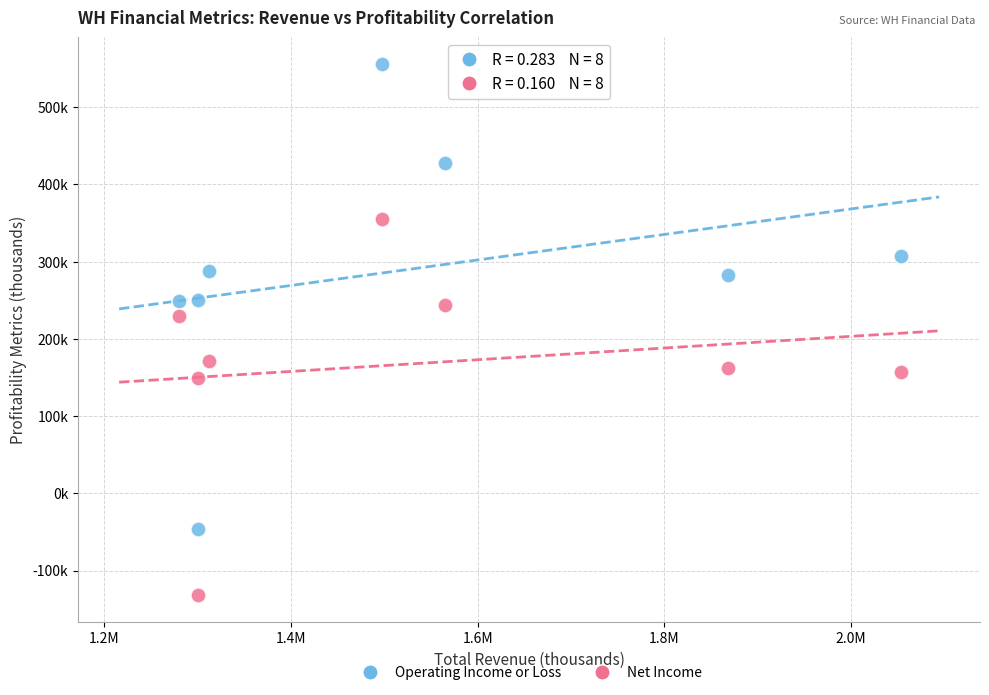

What are all the series names shown in the legend?

Operating Income or Loss, Net Income